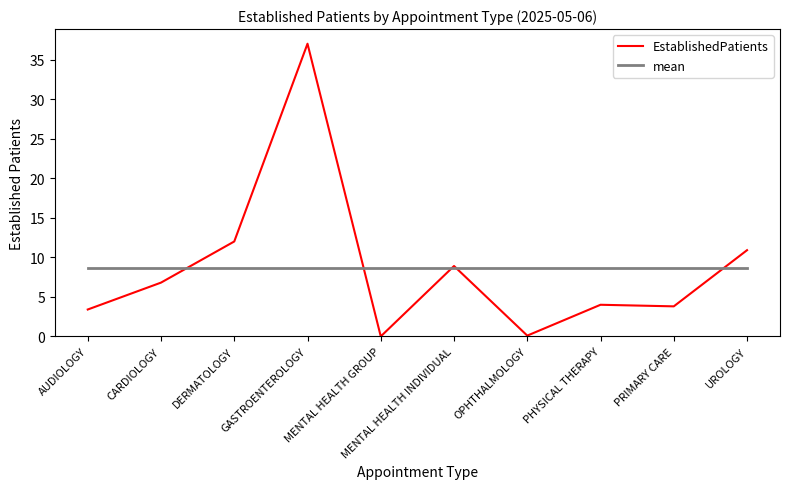

Which category has the highest value across all series?

GASTROENTEROLOGY